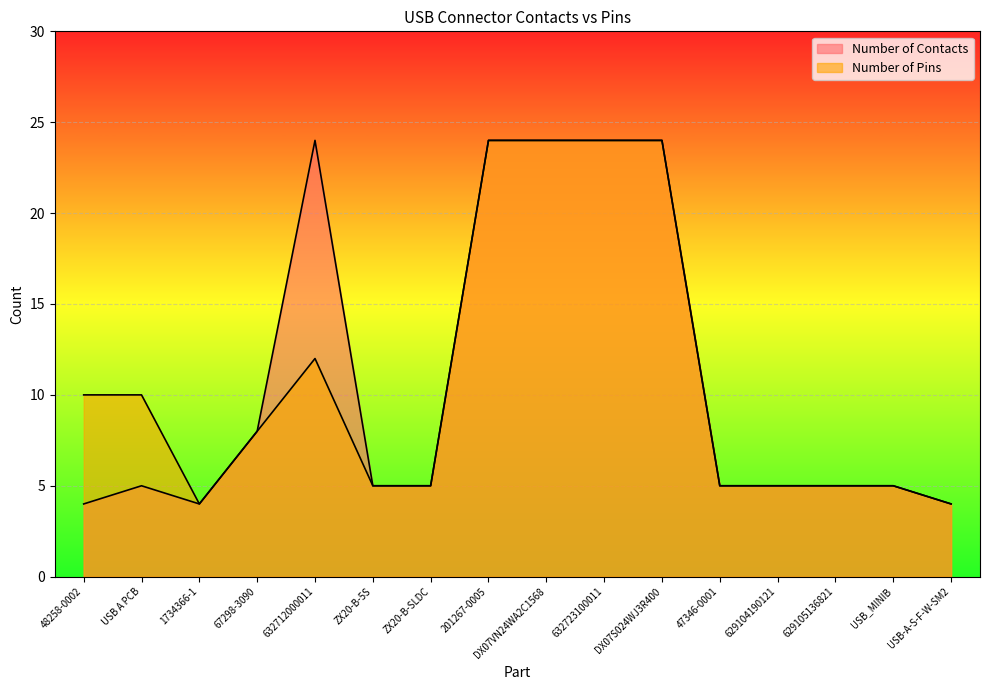

Reading left to right, transcribe all the data shown in this chart.

Number of Contacts: 48258-0002=4	USB A PCB=5	1734366-1=4	67298-3090=8	632712000011=24	ZX20-B-5S=5	ZX20-B-SLDC=5	201267-0005=24	DX07VN24WA2C1568=24	632723100011=24	DX07S024WJ3R400=24	47346-0001=5	629104190121=5	629105136821=5	USB_MINIB=5	USB-A-S-F-W-SM2=4
Number of Pins: 48258-0002=10	USB A PCB=10	1734366-1=4	67298-3090=8	632712000011=12	ZX20-B-5S=5	ZX20-B-SLDC=5	201267-0005=24	DX07VN24WA2C1568=24	632723100011=24	DX07S024WJ3R400=24	47346-0001=5	629104190121=5	629105136821=5	USB_MINIB=5	USB-A-S-F-W-SM2=4